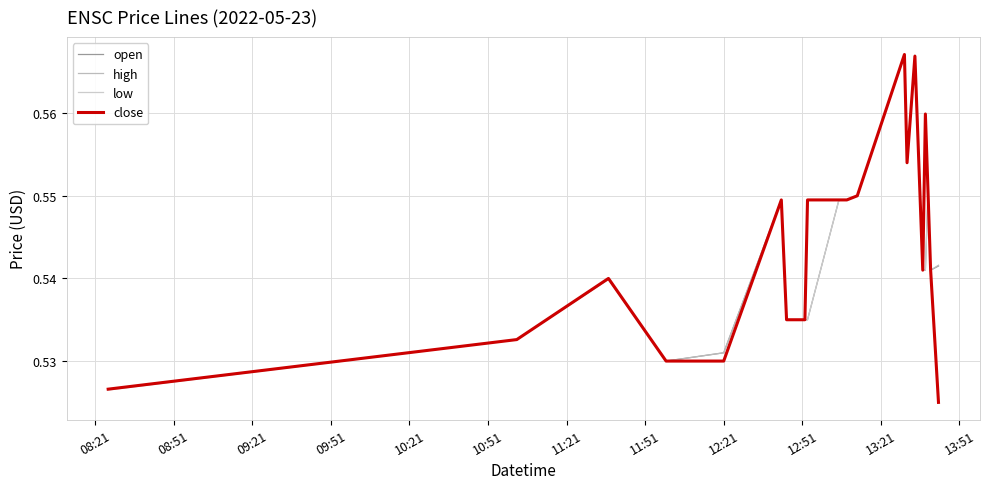

How many lines are shown in the chart?

4